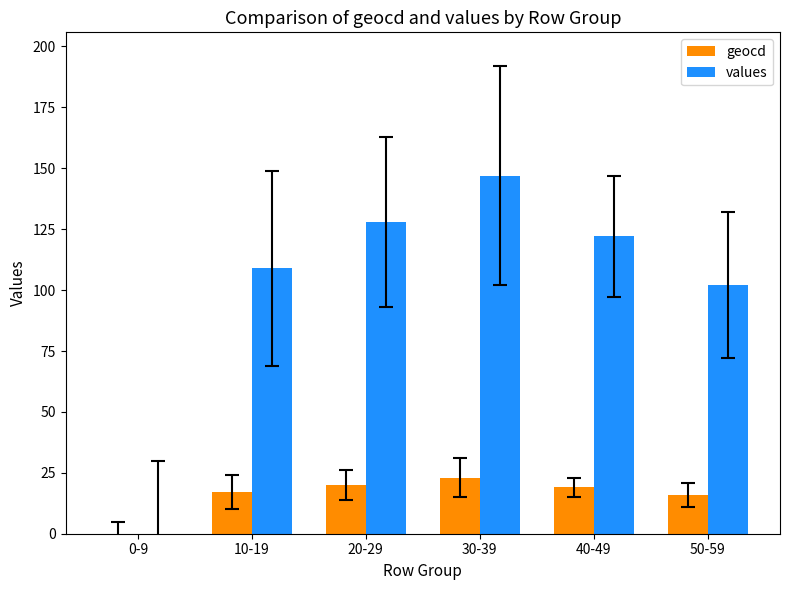

Between 30-39 and 40-49, which series saw the biggest shift?

values